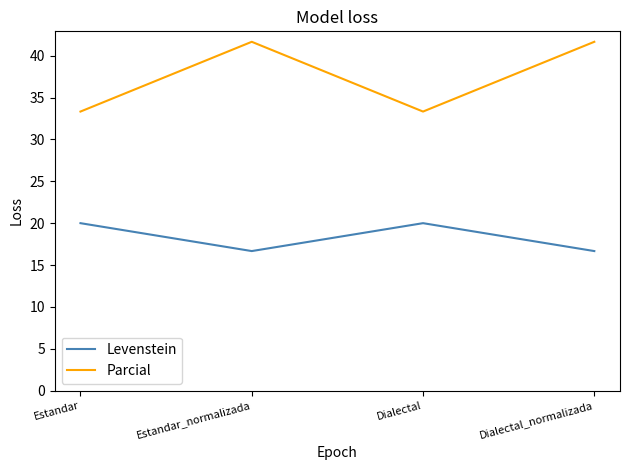

Rank the series at Dialectal_normalizada from highest to lowest value.

Parcial, Levenstein